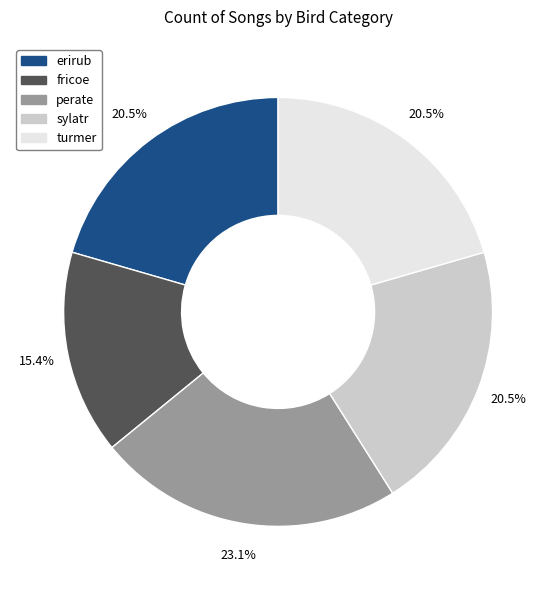

Is the sum of fricoe and erirub greater than half?

No